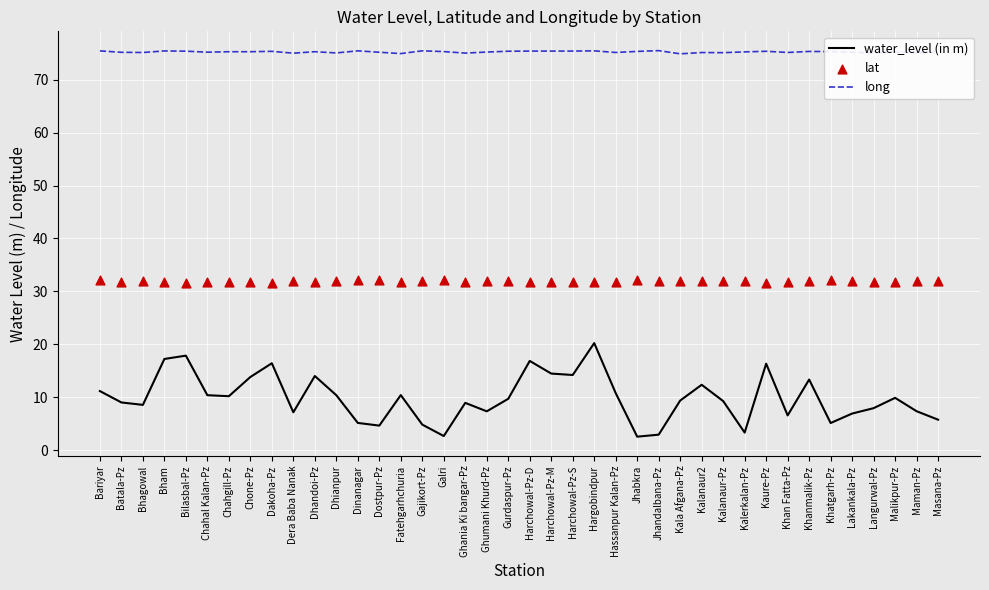

Is the value of lat at Khanmalik-Pz greater than the value of long at Kala Afgana-Pz?

No